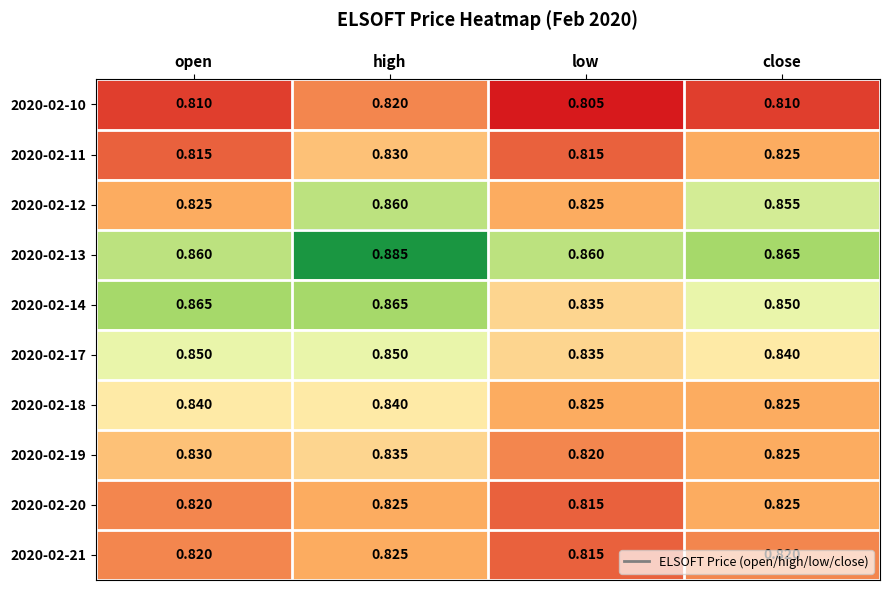

At which category does the chart reach its minimum across all series?

low